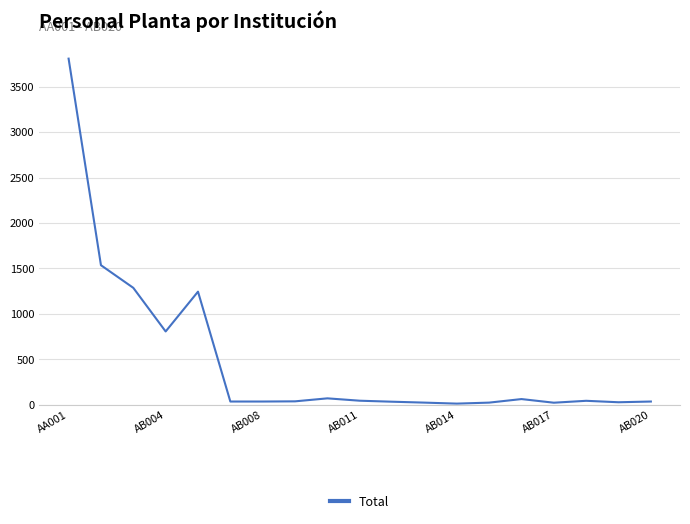

What is the greatest value displayed?

3809